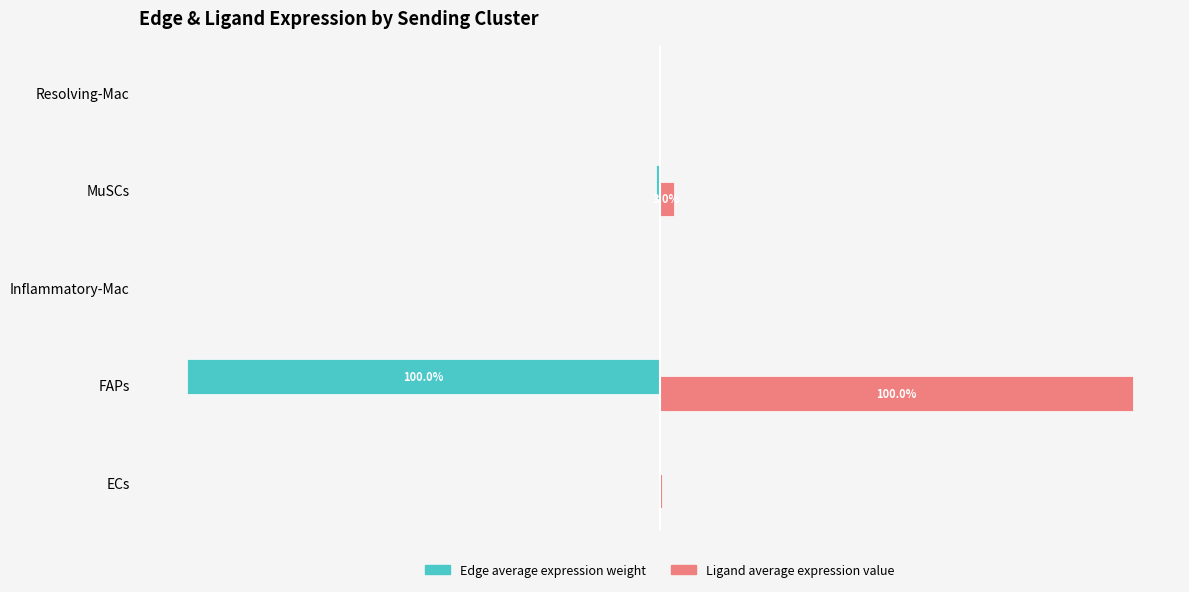

What are all the series names shown in the legend?

Edge average expression weight, Ligand average expression value